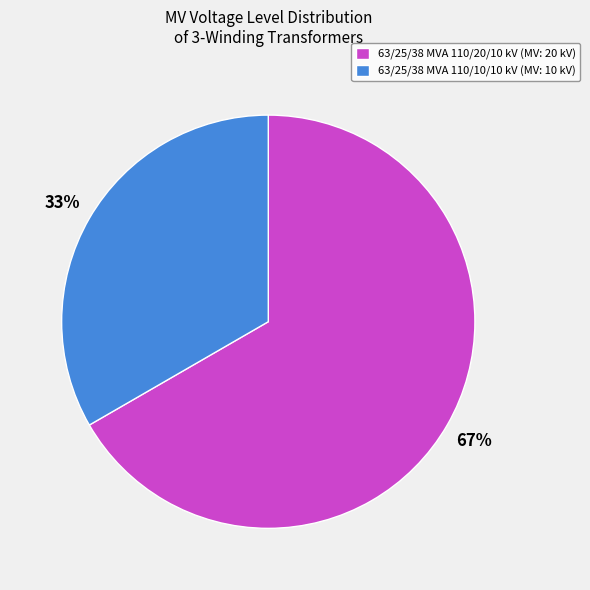

Combined, do 63/25/38 MVA 110/20/10 kV (MV: 20 kV) and 63/25/38 MVA 110/10/10 kV (MV: 10 kV) account for over 50%?

Yes